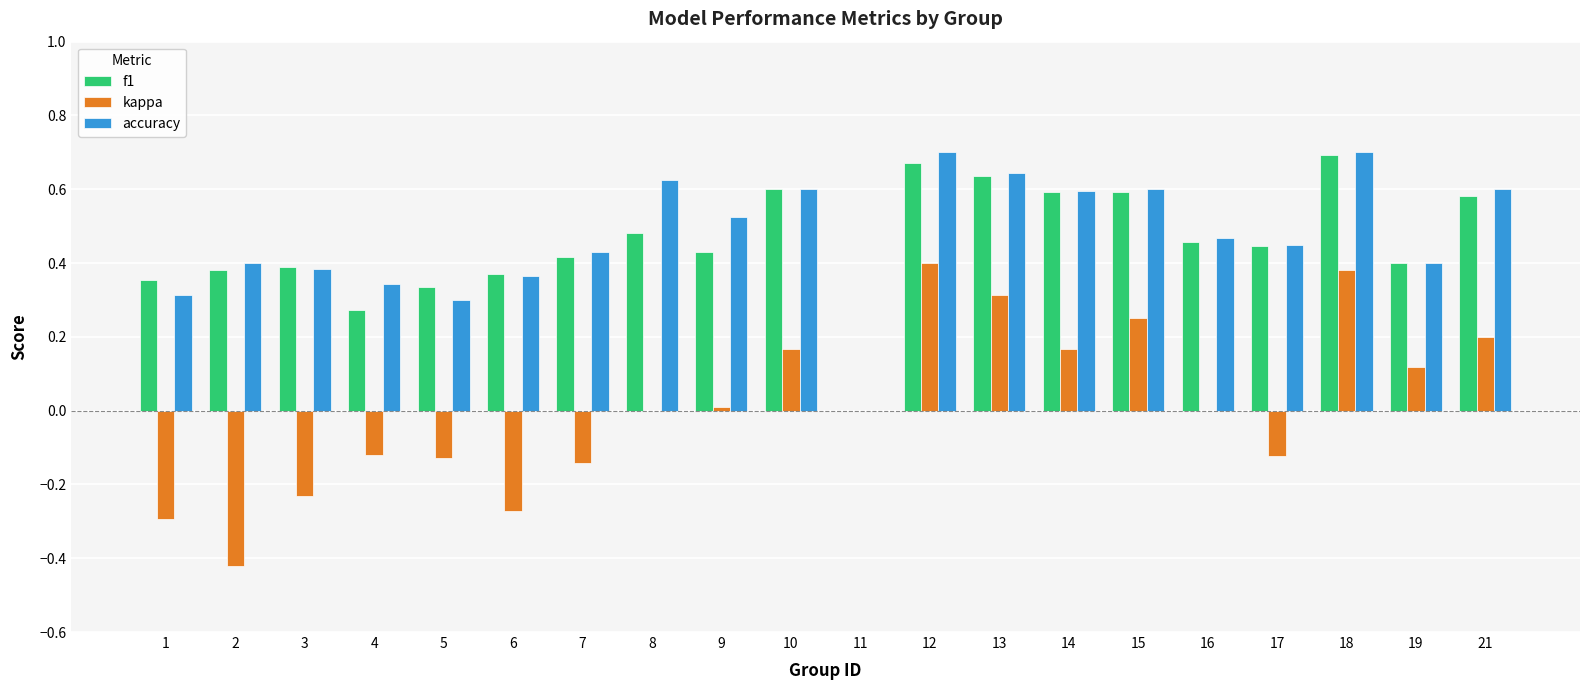

What is the total value across all series at 10?

1.4